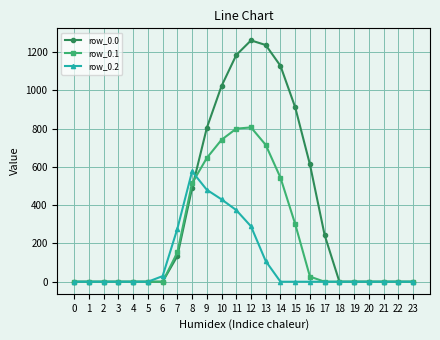

True or false: row_0.0 and row_0.1 intersect in this chart.

True